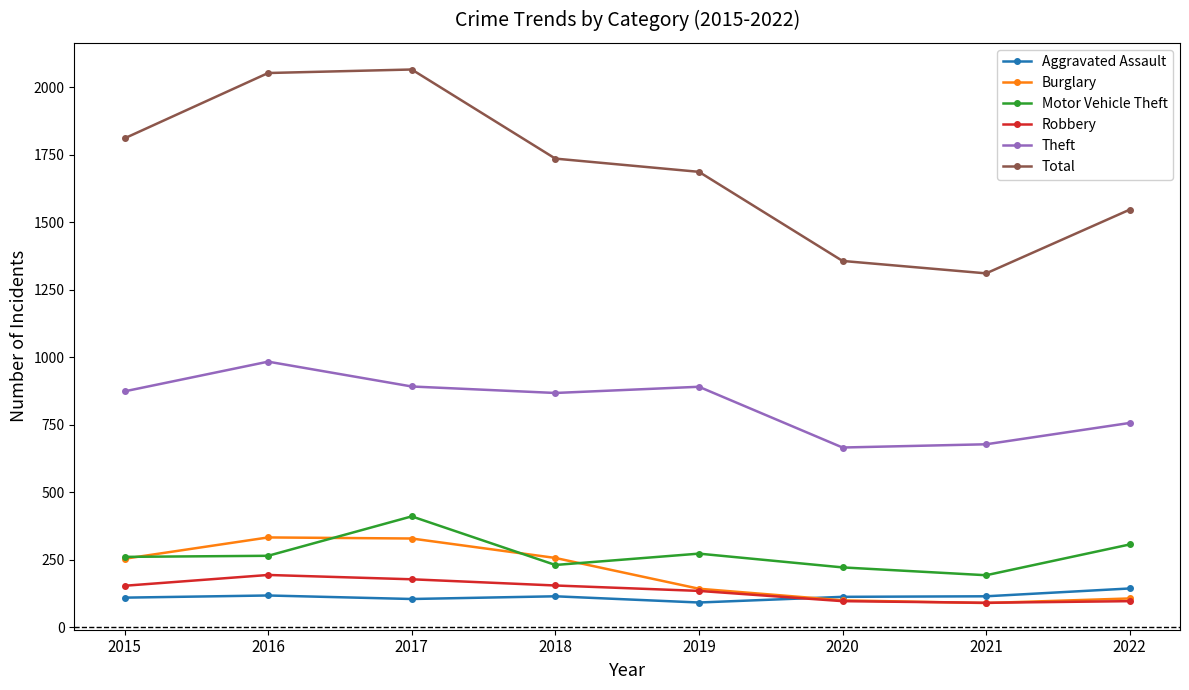

True or false: Burglary and Motor Vehicle Theft intersect in this chart.

True